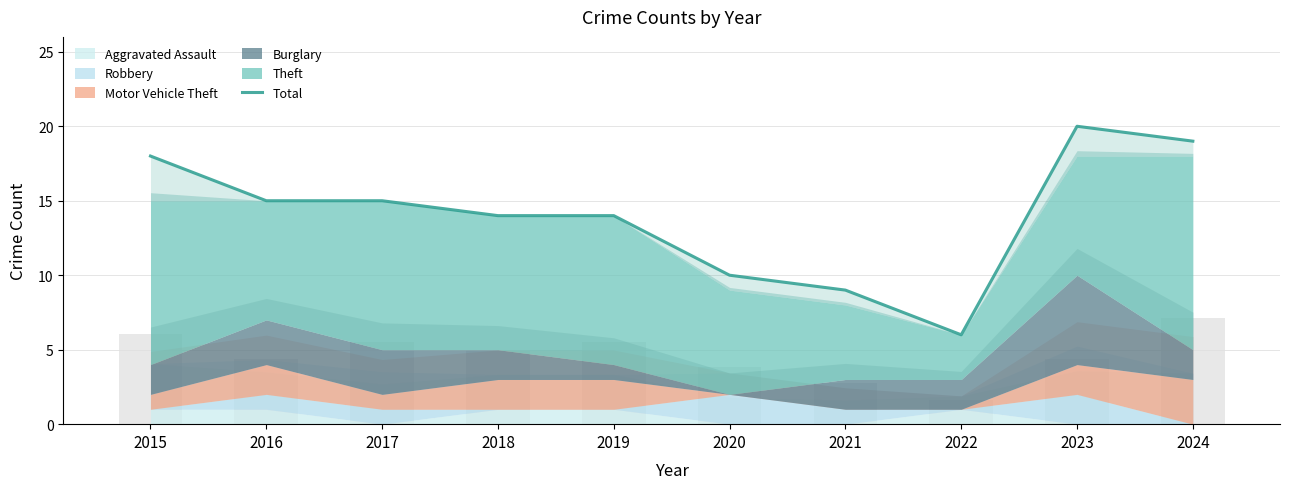

What is the average value?

14